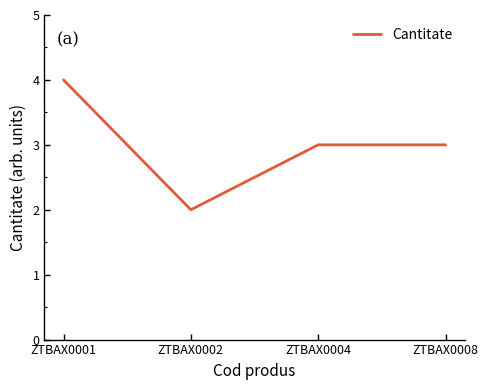

What is the difference between the values at ZTBAX0001 and ZTBAX0002?

2